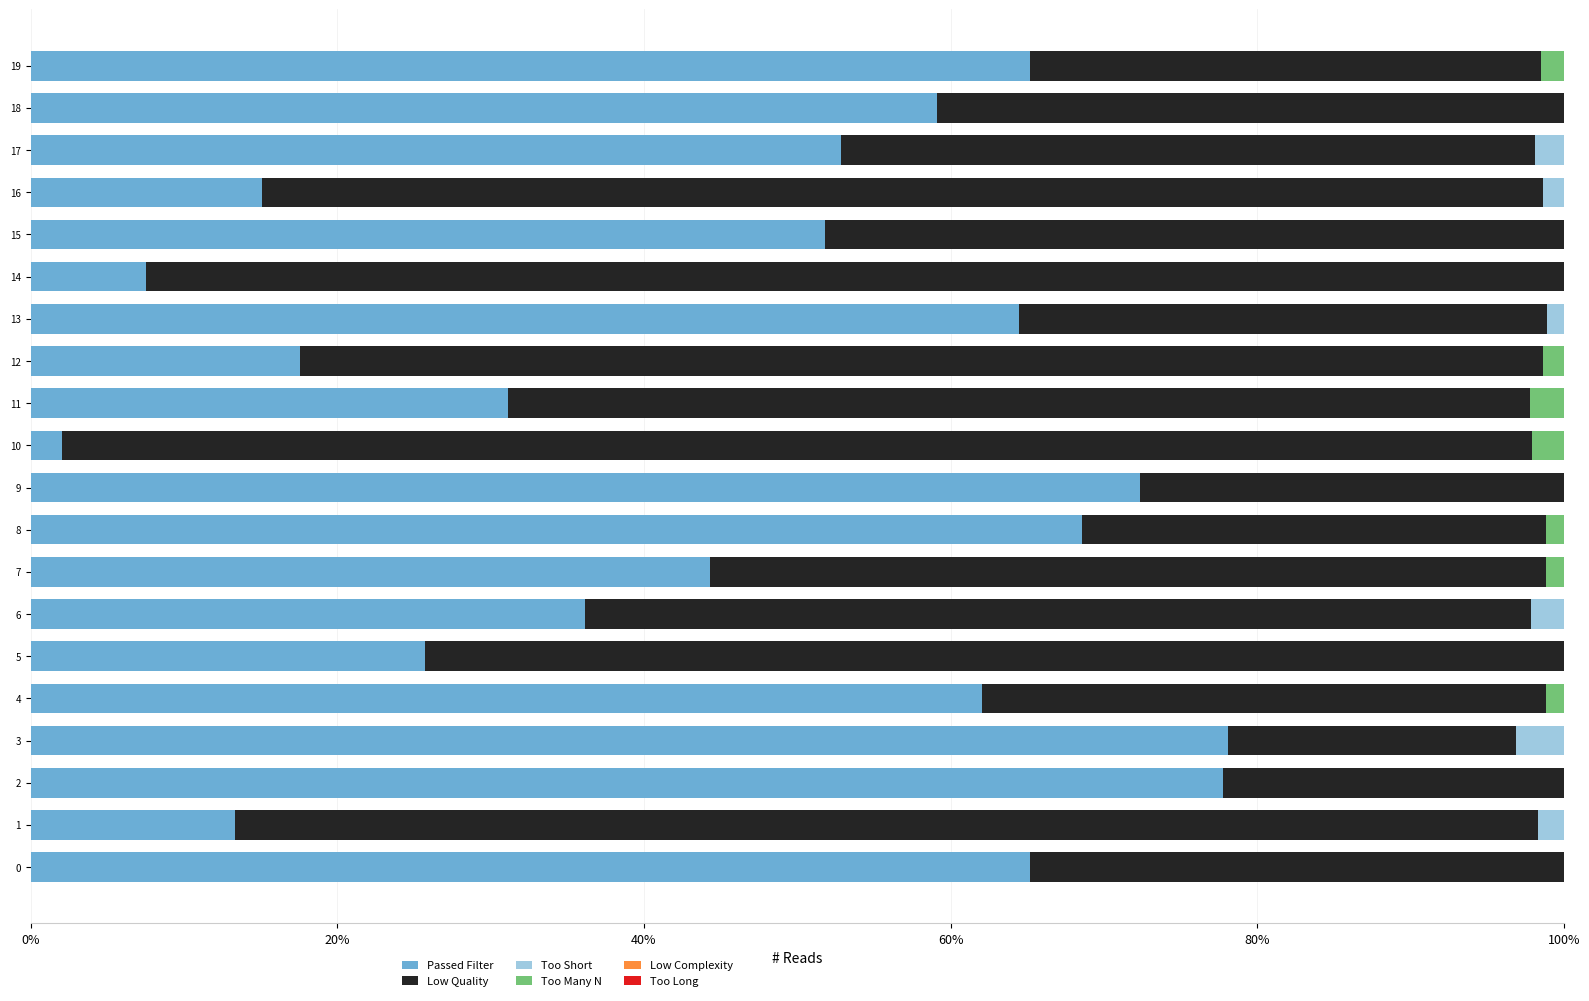

The Passed Filter series shows 7.5 at 14. True or false?

True